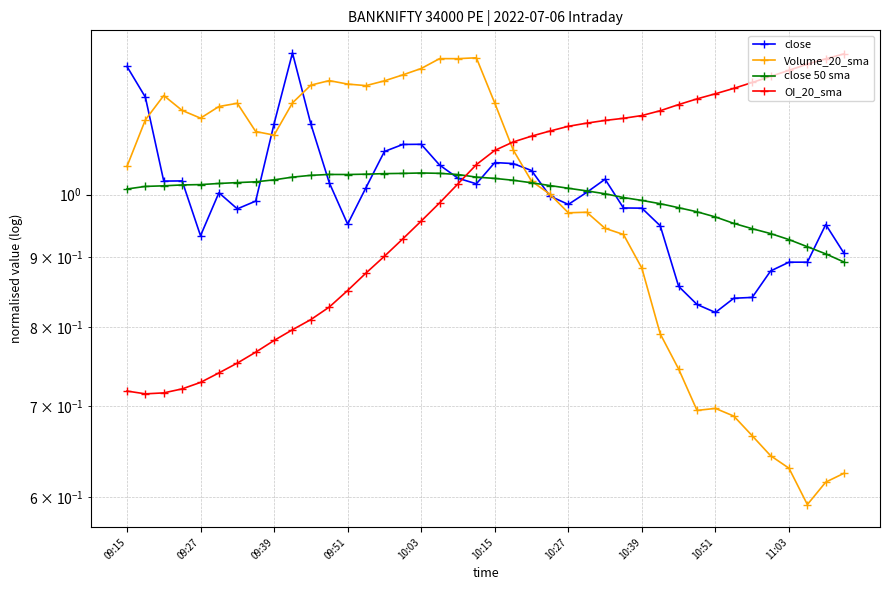

The value of close 50 sma at 09:27 is 1.3. True or false?

False